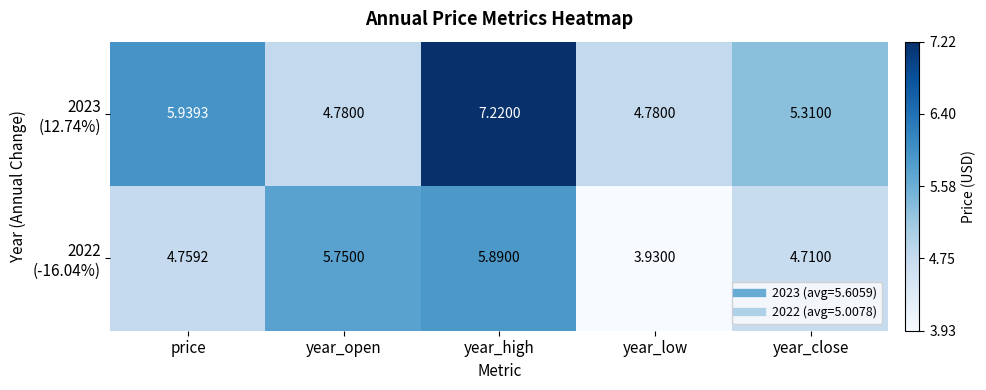

Which label corresponds to the smallest value in the chart?

year_low